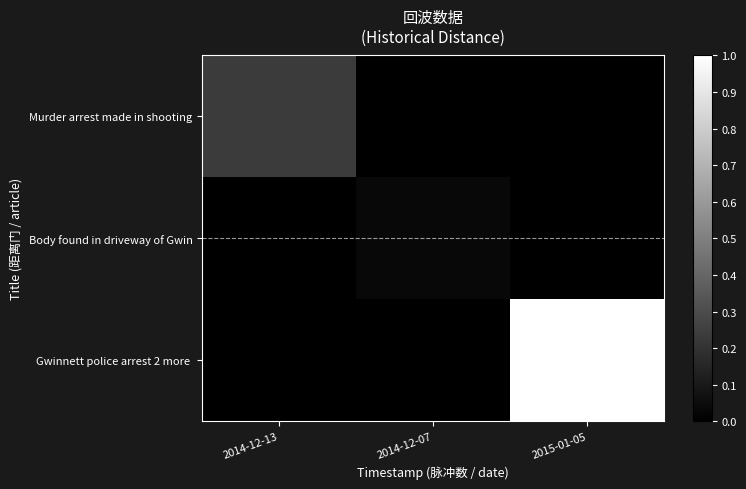

Which label corresponds to the largest value in the chart?

2015-01-05